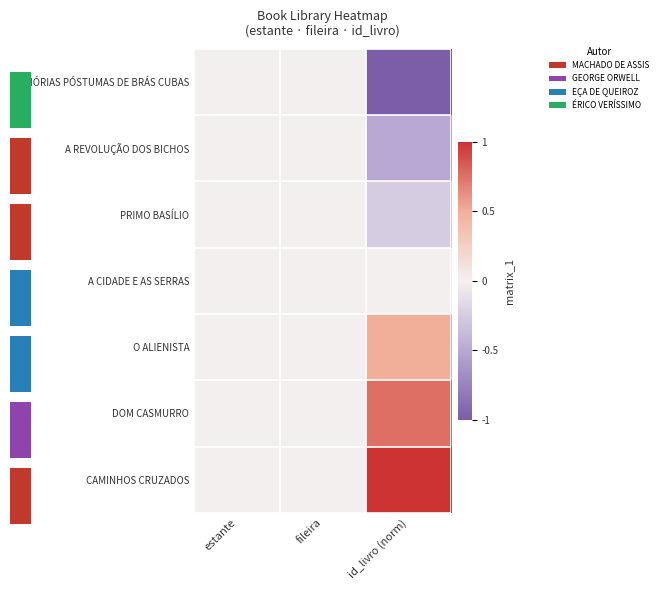

At which category does the chart reach its peak across all series?

id_livro (norm)